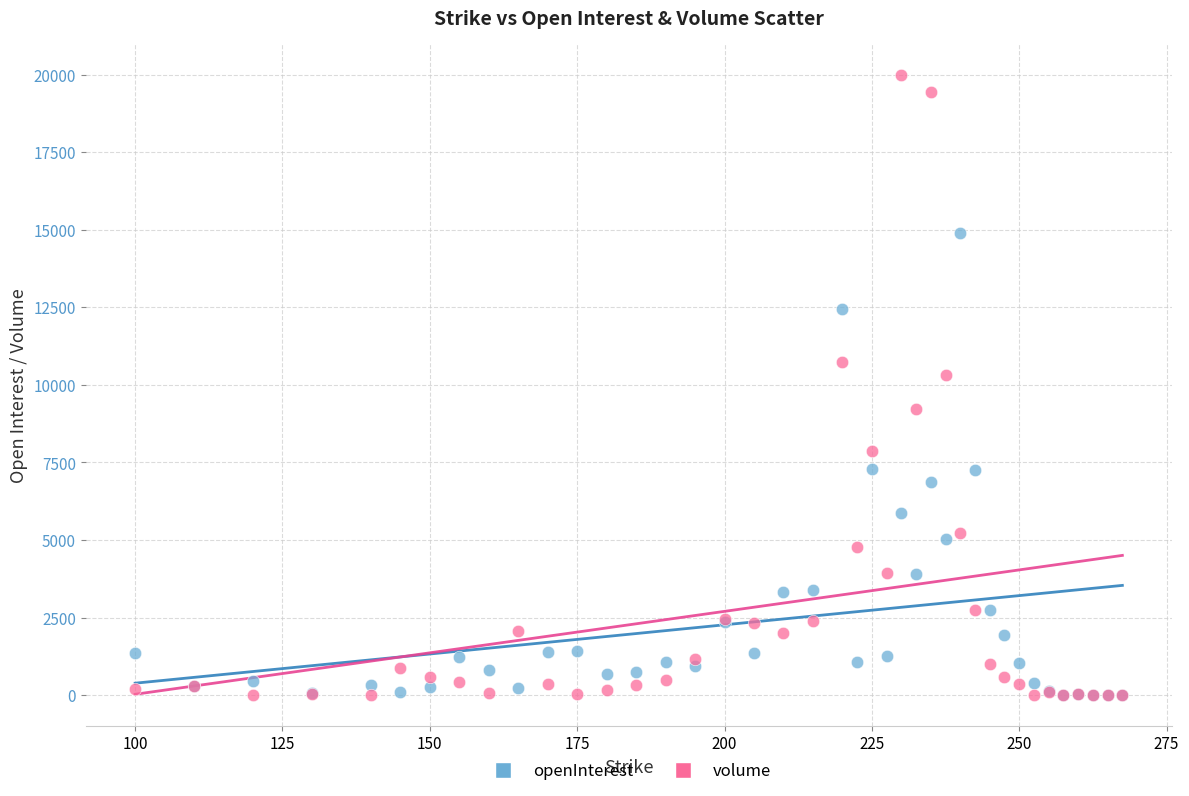

Which series reaches the maximum Y coordinate?

volume